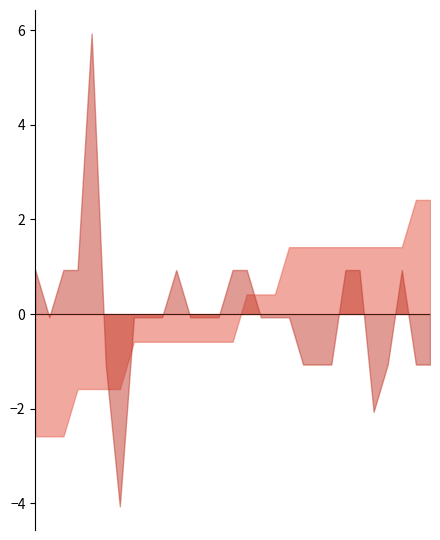

Where is the first local minimum for co1_st1?

4